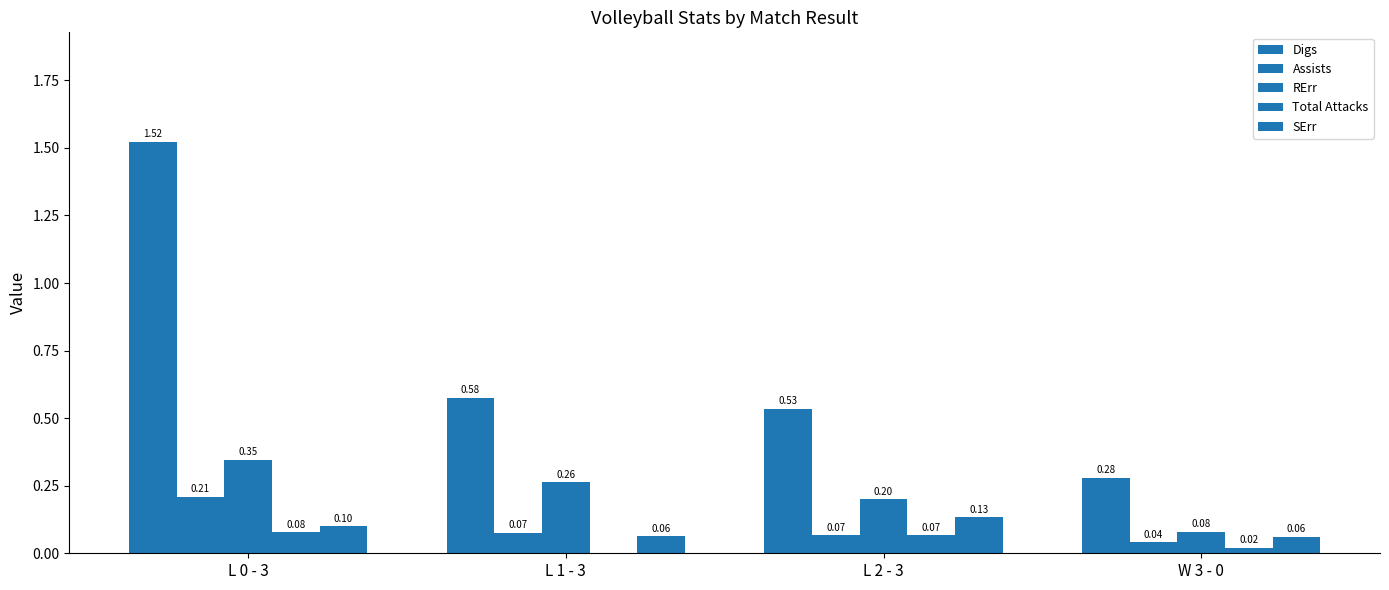

Are the bars horizontal?

No